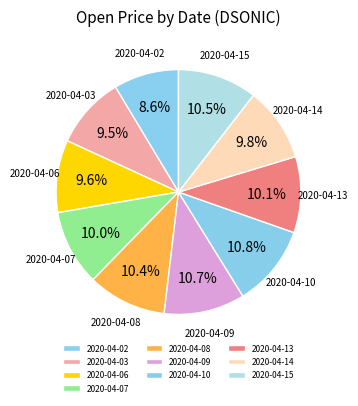

What percentage do 2020-04-10 and 2020-04-03 together represent?

20.3%